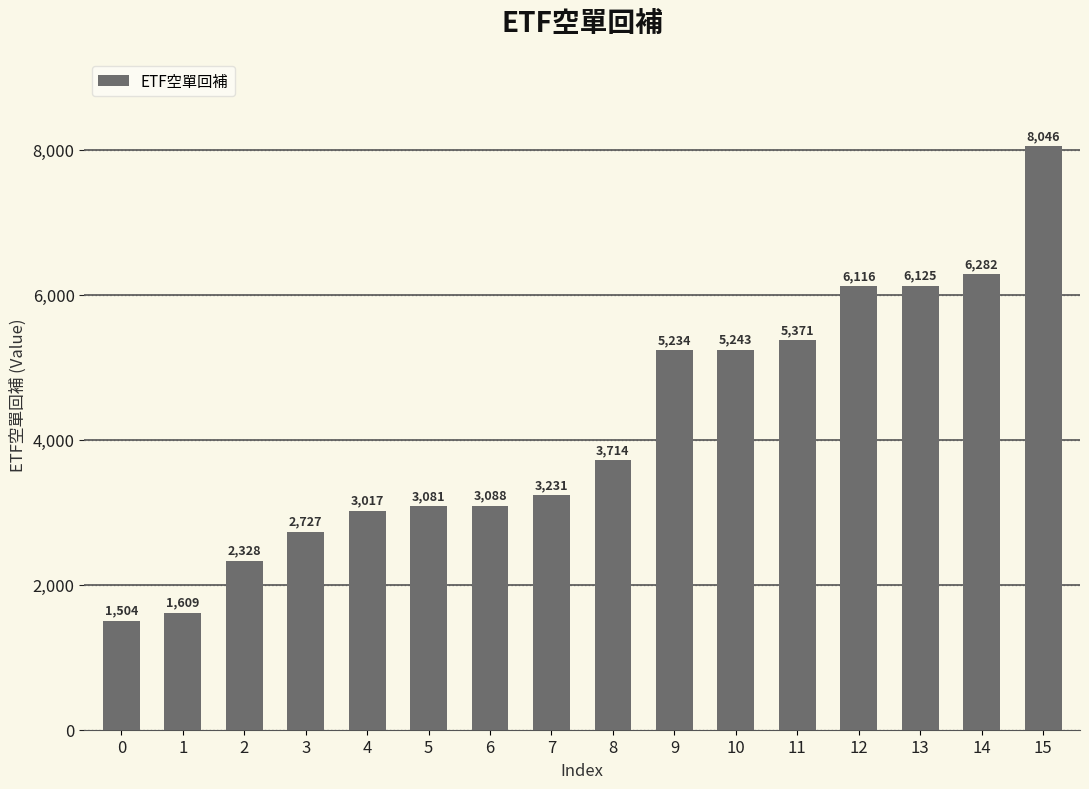

Between 15 and 7, which is larger?

15